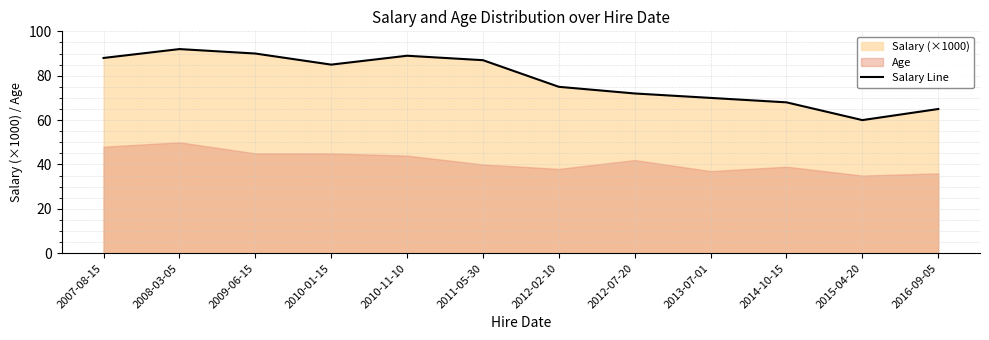

What is the change in value from 2010-01-15 to 2014-10-15?

-17